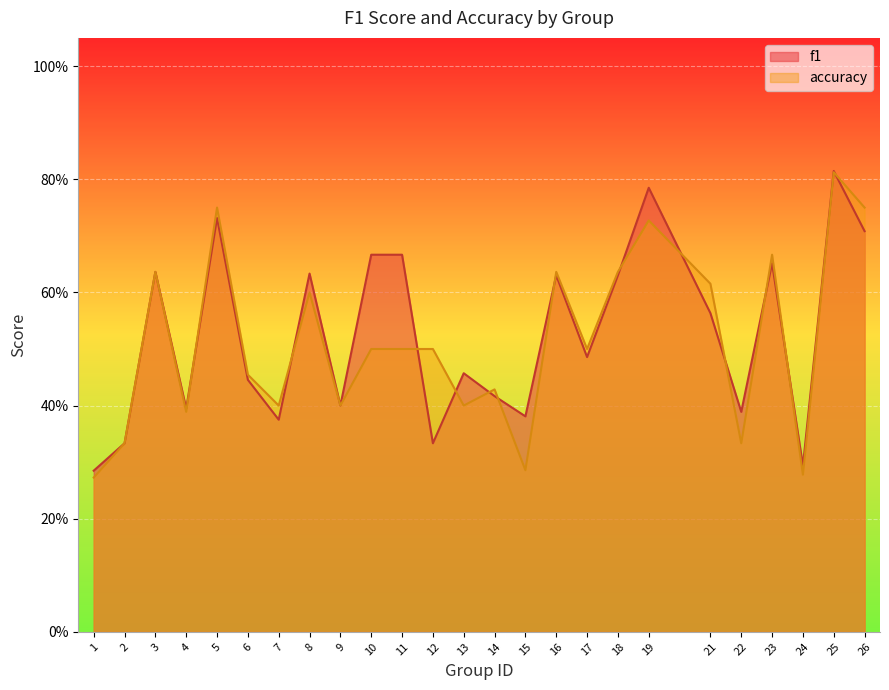

Which series has the largest total across all categories?

f1